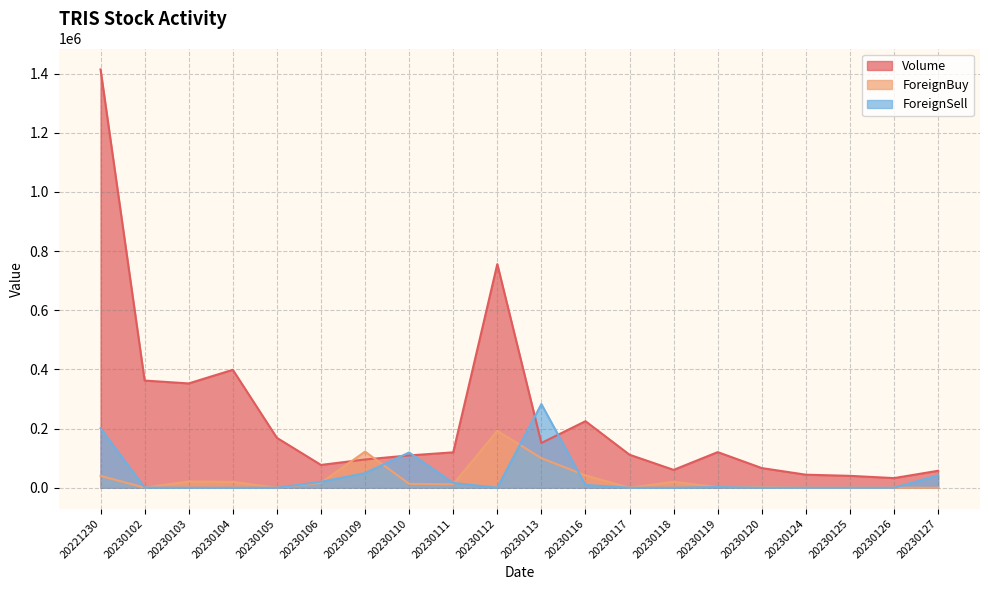

At 20230125, list the series in order from largest to smallest.

Volume, ForeignBuy, ForeignSell